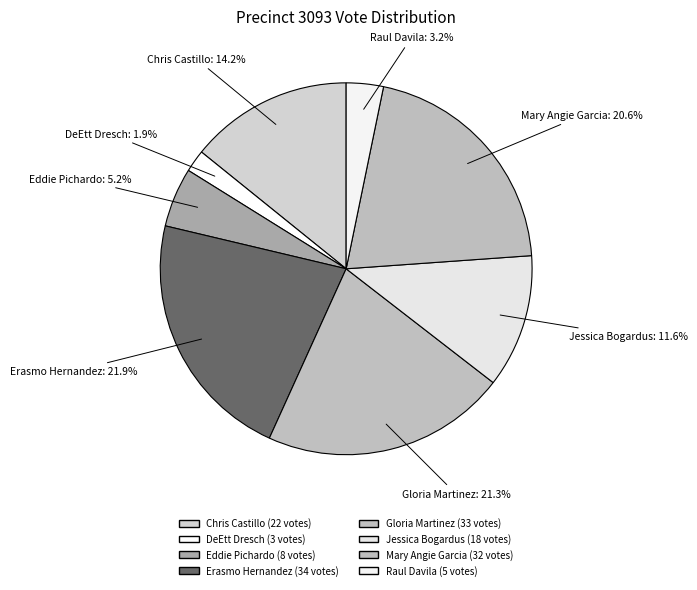

Rank the categories by value from lowest to highest.

DeEtt Dresch, Raul Davila, Eddie Pichardo, Jessica Bogardus, Chris Castillo, Mary Angie Garcia, Gloria Martinez, Erasmo Hernandez